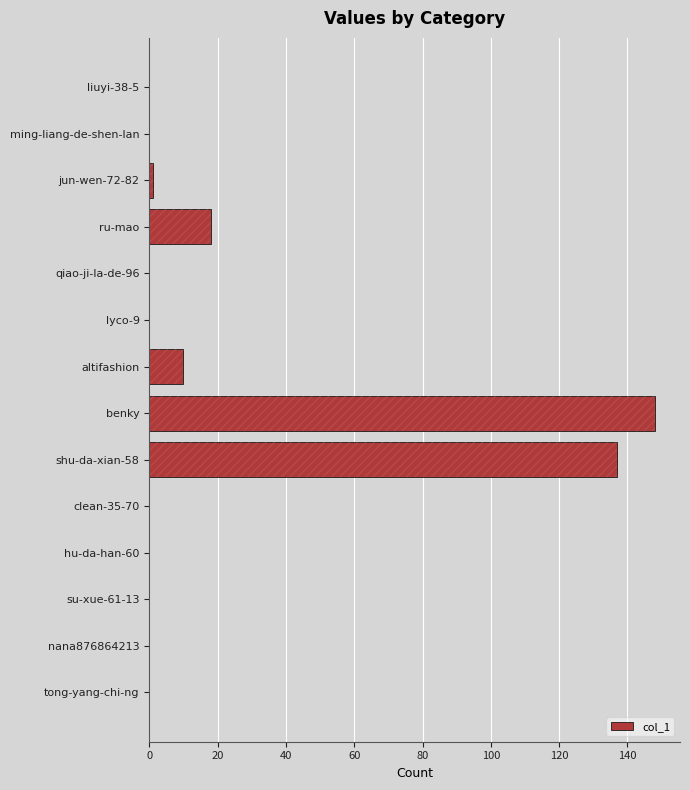

What is the change in value from hu-da-han-60 to altifashion?

+10